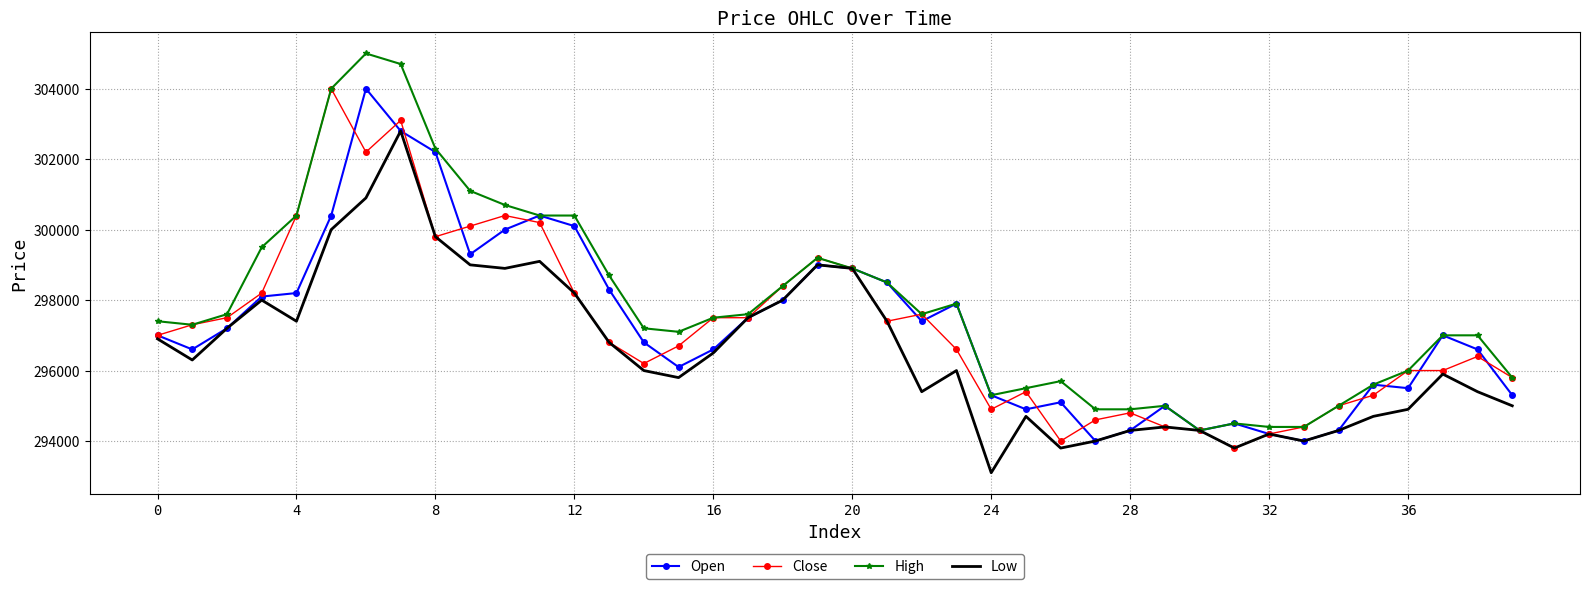

What is the minimum value for Close?

293800